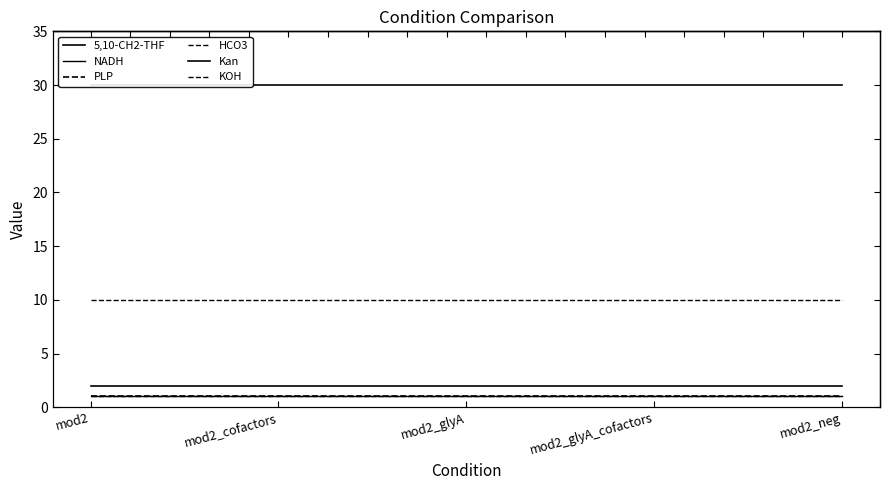

How many lines are shown in the chart?

6